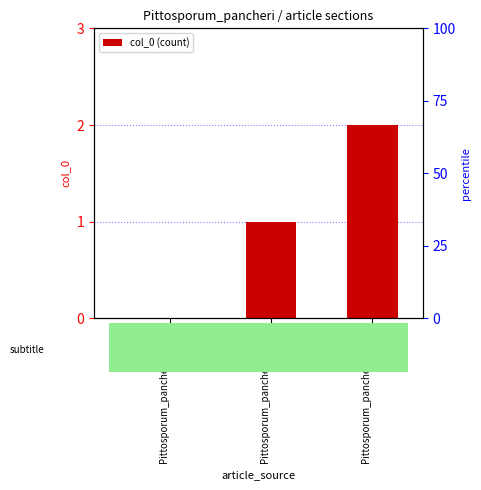

Reading left to right, transcribe all the data shown in this chart.

Pittosporum_pancheri (row 0)=0	Pittosporum_pancheri (row 1)=1	Pittosporum_pancheri (row 2)=2